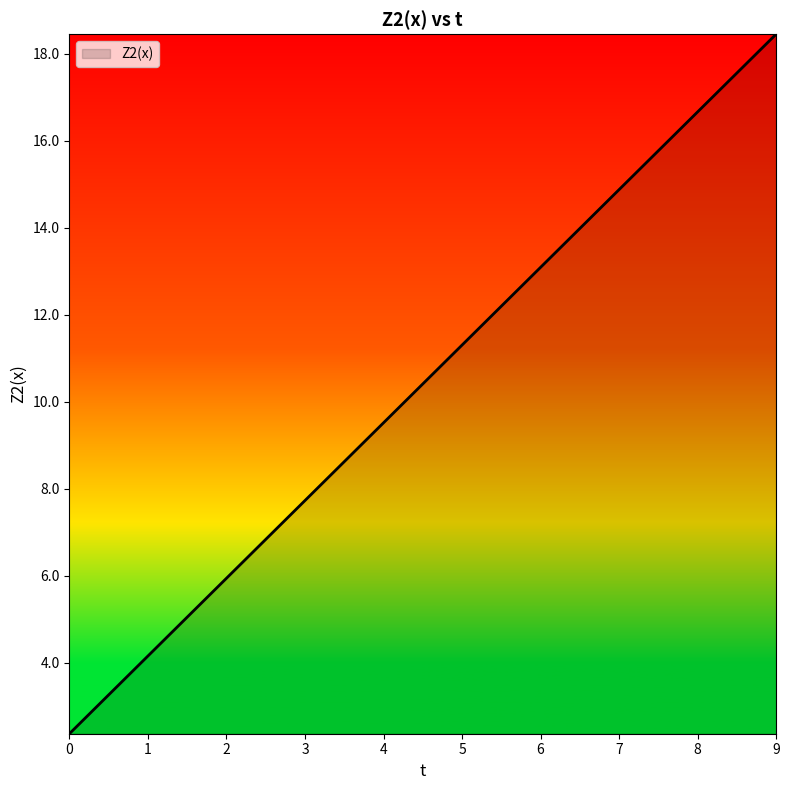

What is the minimum value shown in the chart?

2.4